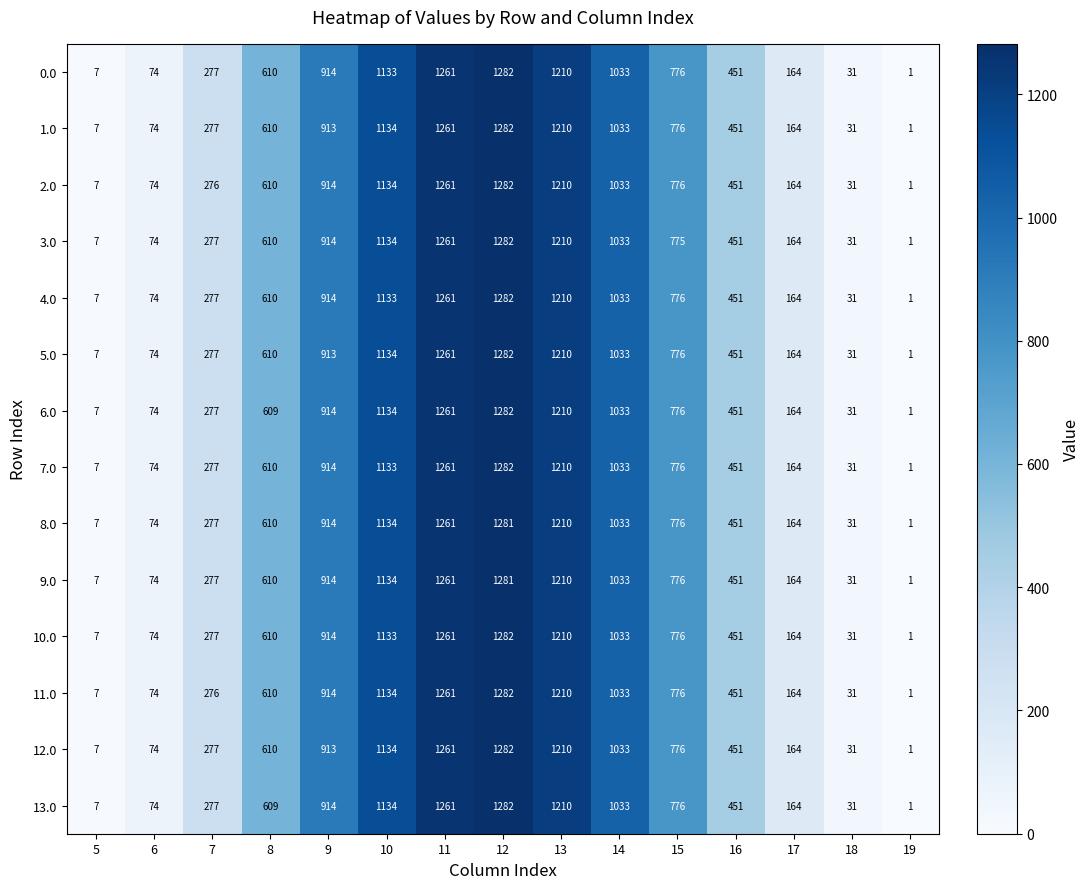

What is the approximate value of 10.0 at 7, to the nearest 10?

280